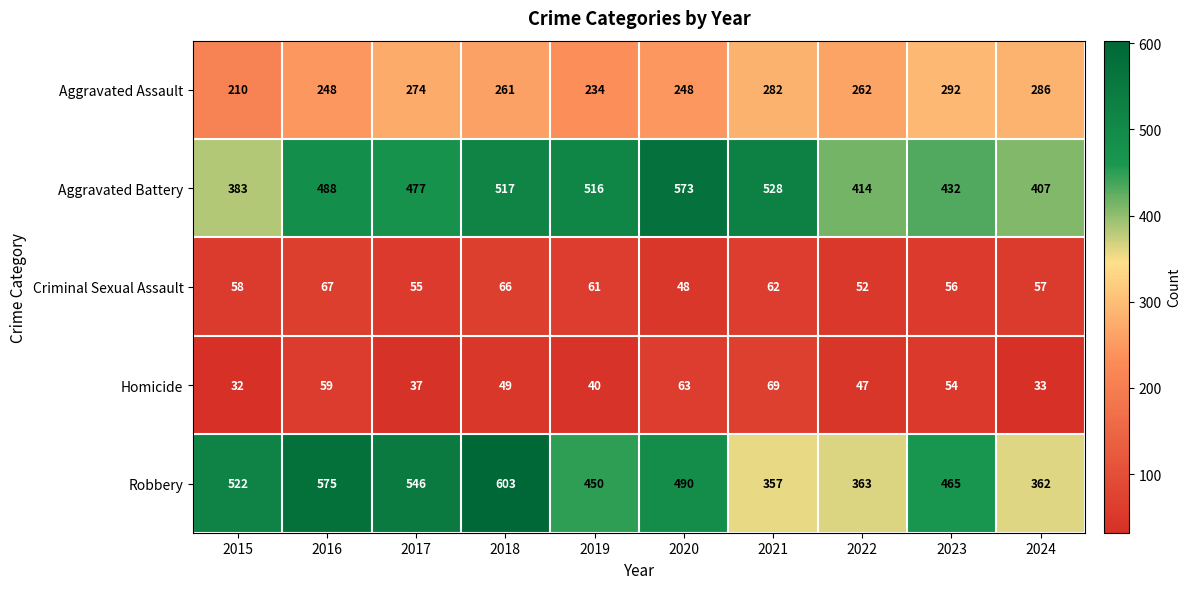

The Criminal Sexual Assault series shows 56 at 2023. True or false?

True